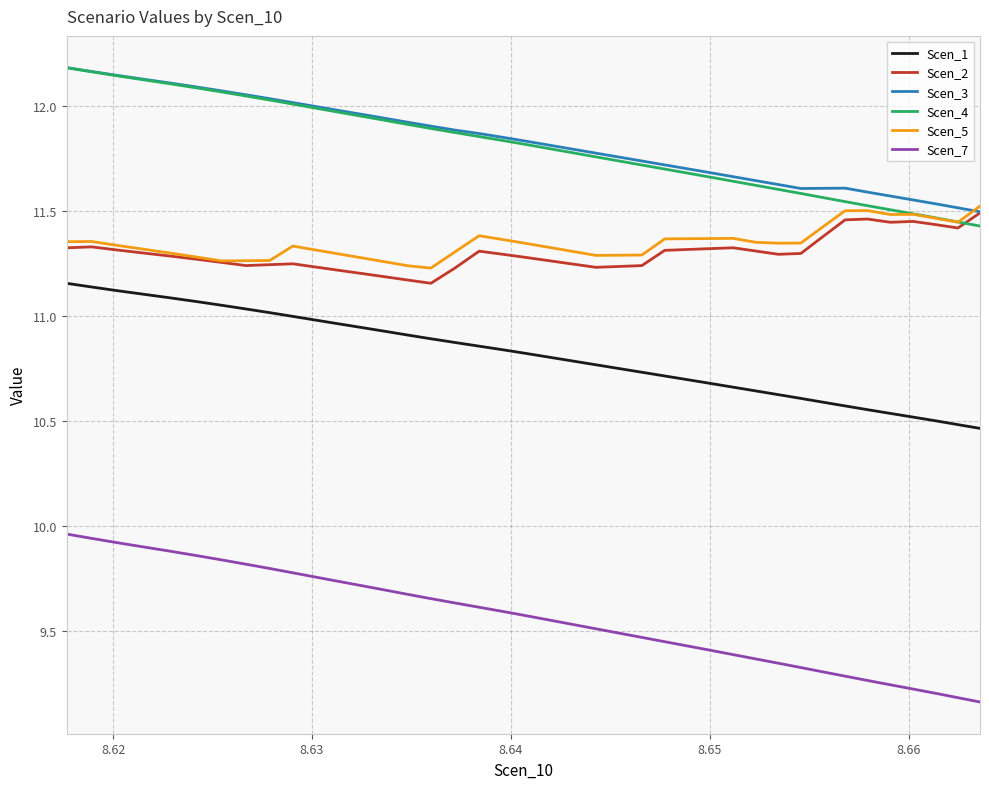

True or false: Scen_3 and Scen_7 cross at least once.

False